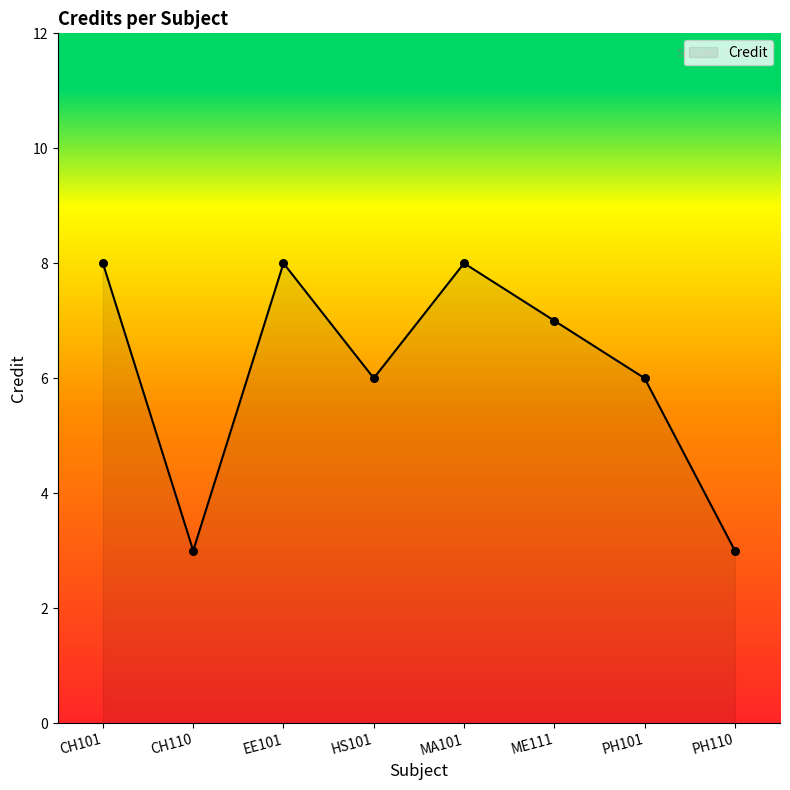

What is the ratio of the value at HS101 to the value at ME111?

0.9